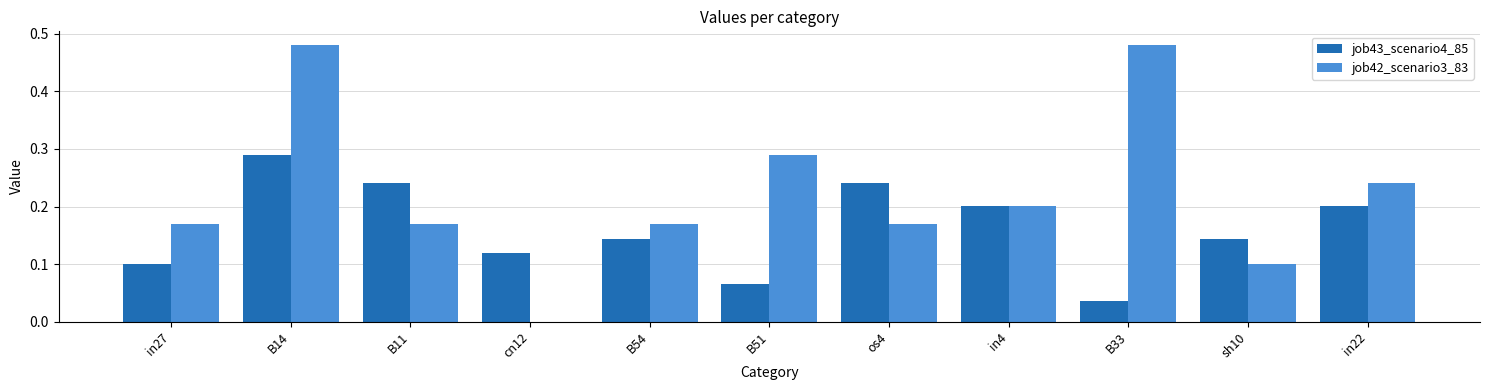

Where is job42_scenario3_83 nearest to the value 0?

cn12